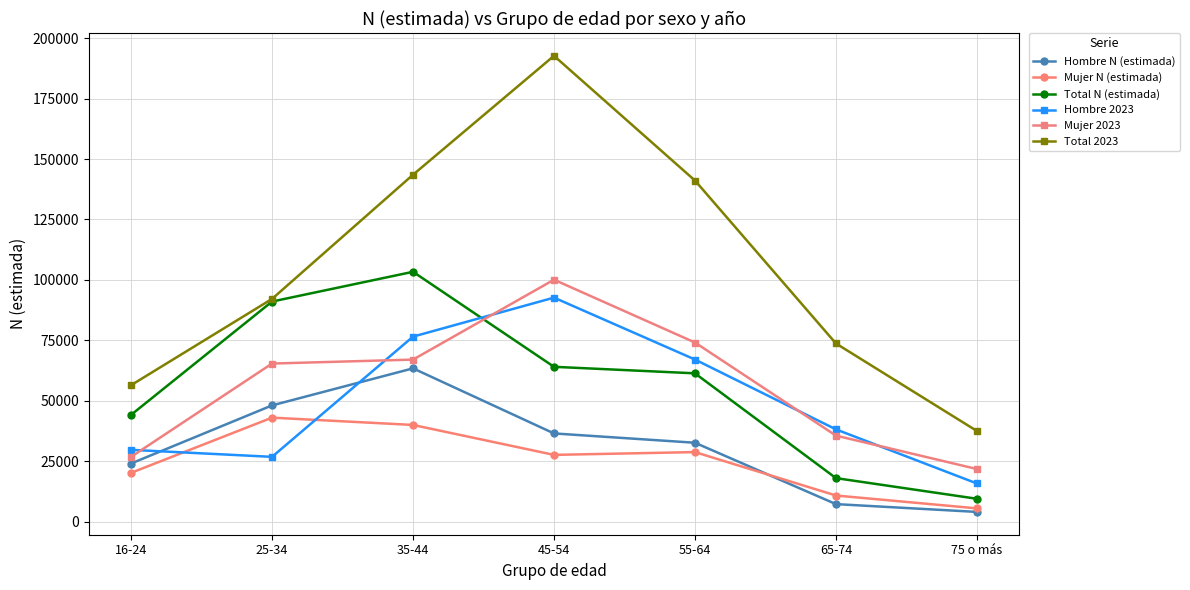

Reading left to right, list all the values displayed in this chart.

Hombre N (estimada): 16-24=23999	25-34=48046	35-44=63377	45-54=36446	55-64=32593	65-74=7198	75 o más=3967
Mujer N (estimada): 16-24=20136	25-34=42978	35-44=39957	45-54=27570	55-64=28723	65-74=10759	75 o más=5439
Total N (estimada): 16-24=44135	25-34=91024	35-44=103334	45-54=64016	55-64=61316	65-74=17957	75 o más=9407
Hombre 2023: 16-24=29659	25-34=26756	35-44=76503	45-54=92648	55-64=67031	65-74=38123	75 o más=15738
Mujer 2023: 16-24=26750	25-34=65366	35-44=66999	45-54=100059	55-64=74071	65-74=35546	75 o más=21716
Total 2023: 16-24=56409	25-34=92122	35-44=143502	45-54=192706	55-64=141102	65-74=73669	75 o más=37455